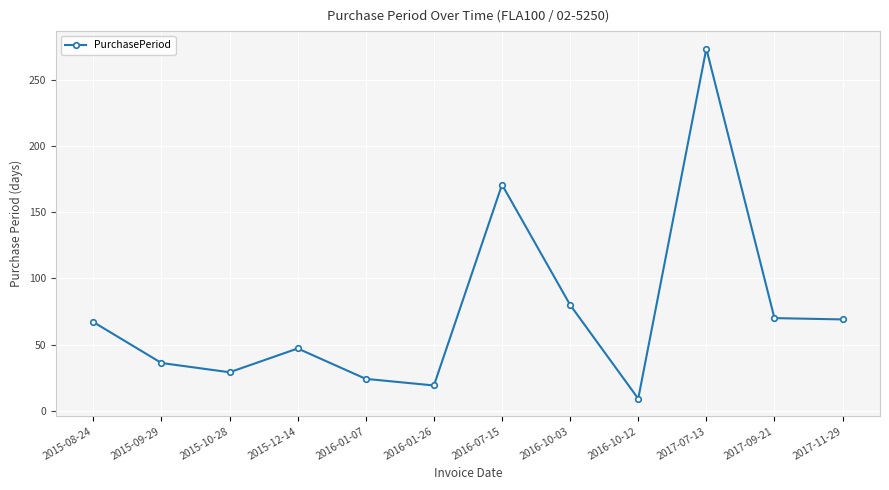

What is the label of the 3rd point from the right?

2017-07-13